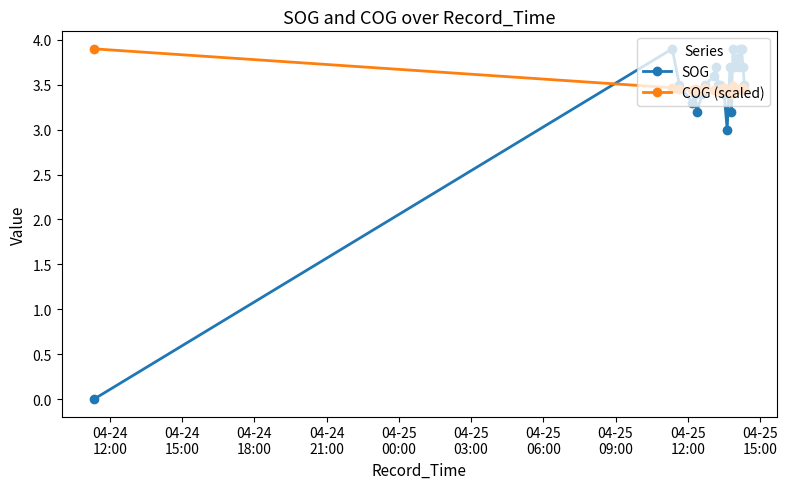

How many times do COG (scaled) and SOG cross each other?

7